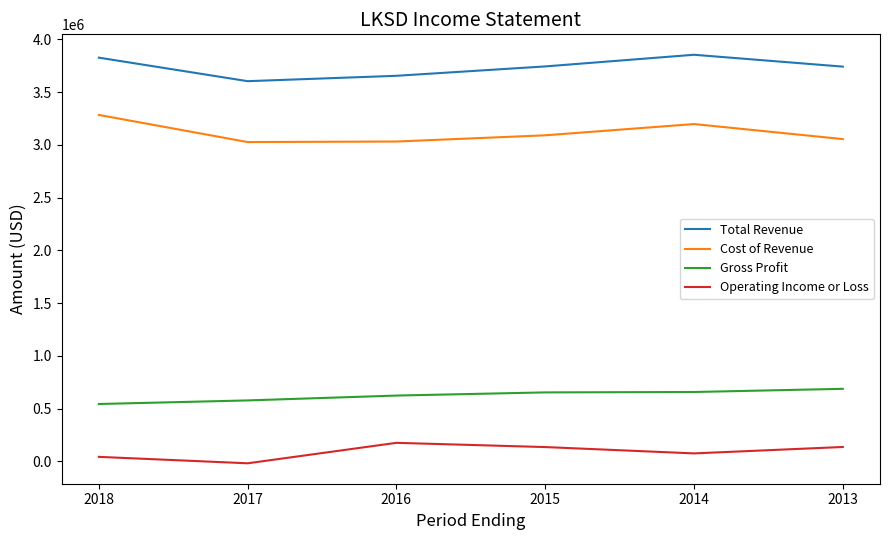

What are all the series names shown in the legend?

Total Revenue, Cost of Revenue, Gross Profit, Operating Income or Loss